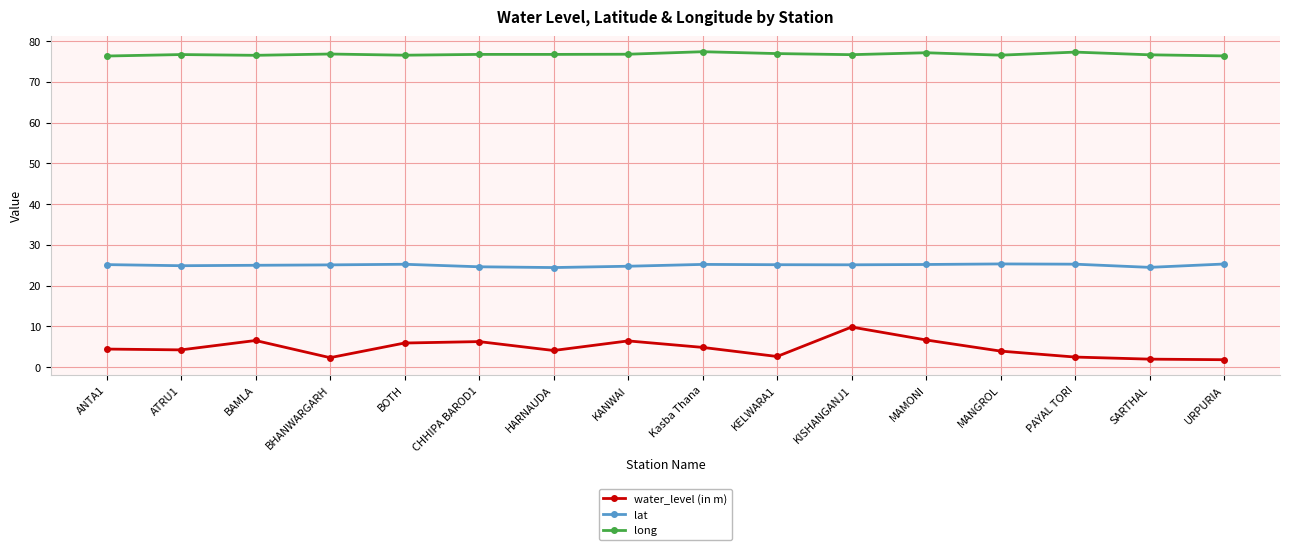

Rank the series at MAMONI from lowest to highest value.

water_level (in m), lat, long